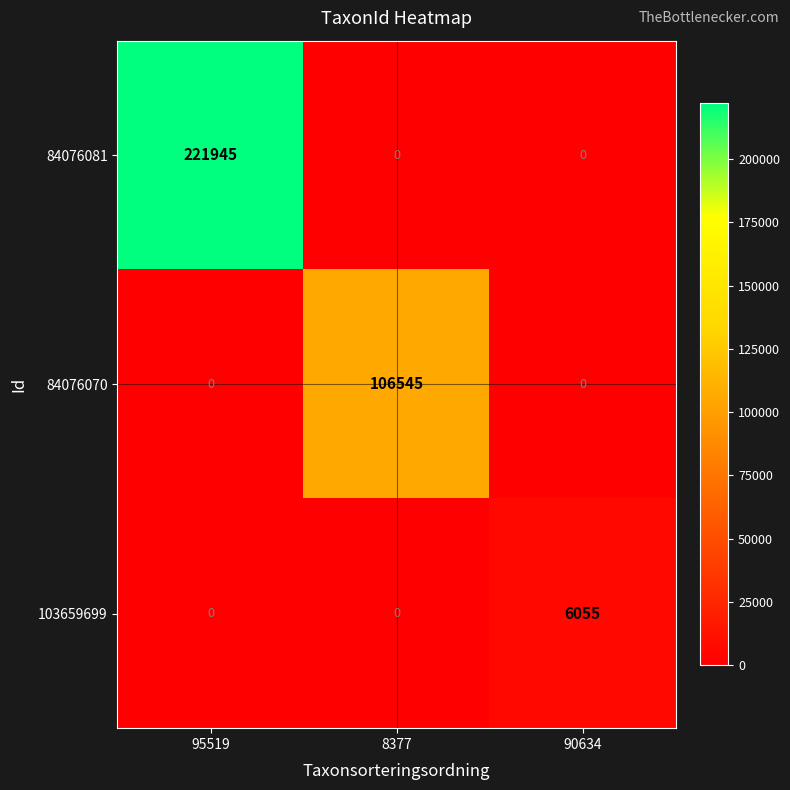

List the series in order of their peak value, highest first.

84076081, 84076070, 103659699